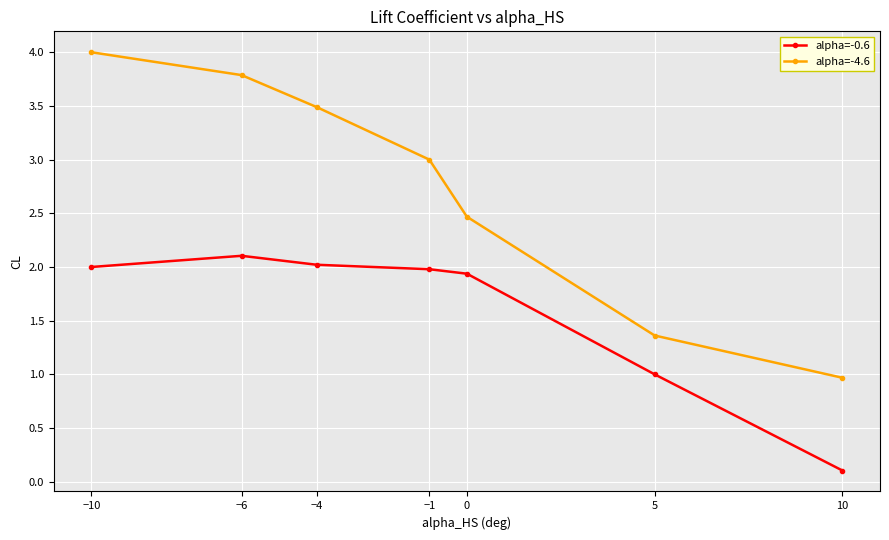

True or false: alpha=-4.6 and alpha=-0.6 intersect in this chart.

False